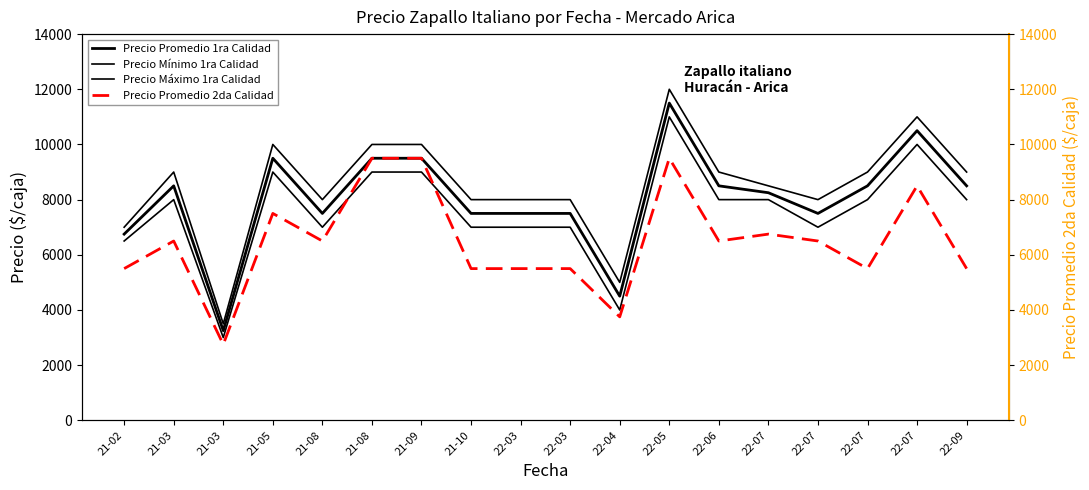

Between 21-10 and 22-07, which series saw the biggest shift?

Precio Promedio 2da Calidad